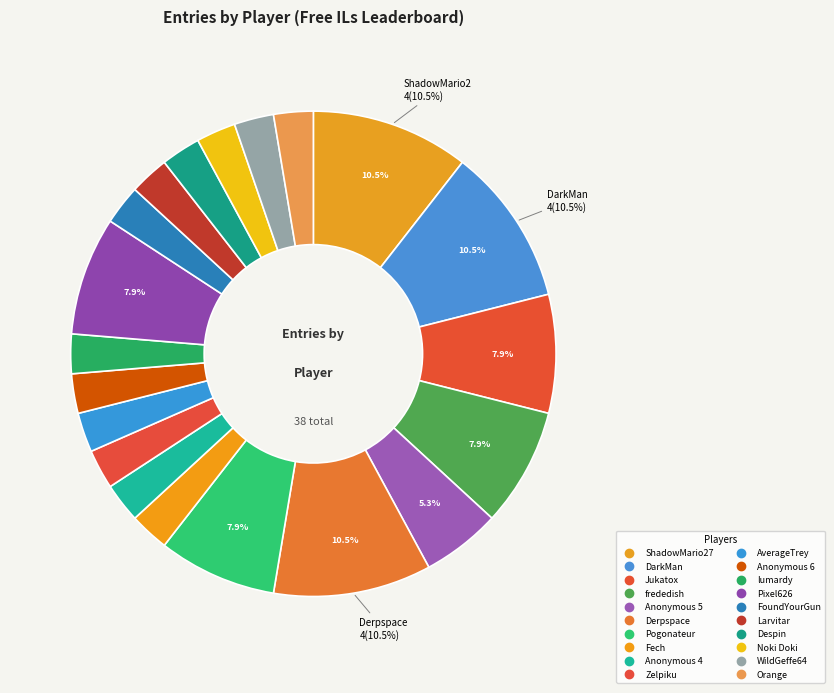

How many segments does this pie chart have?

20